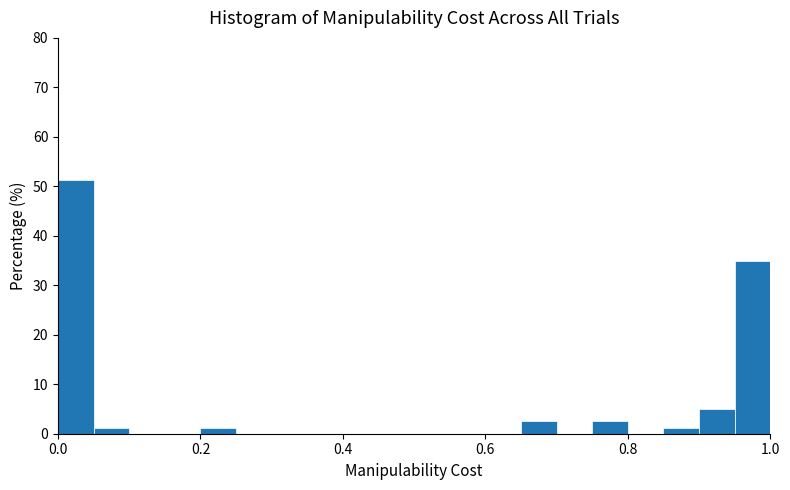

Around what value on the x-axis is the tallest bar? Give the approximate position of its centre, as read against the axis.

0.02